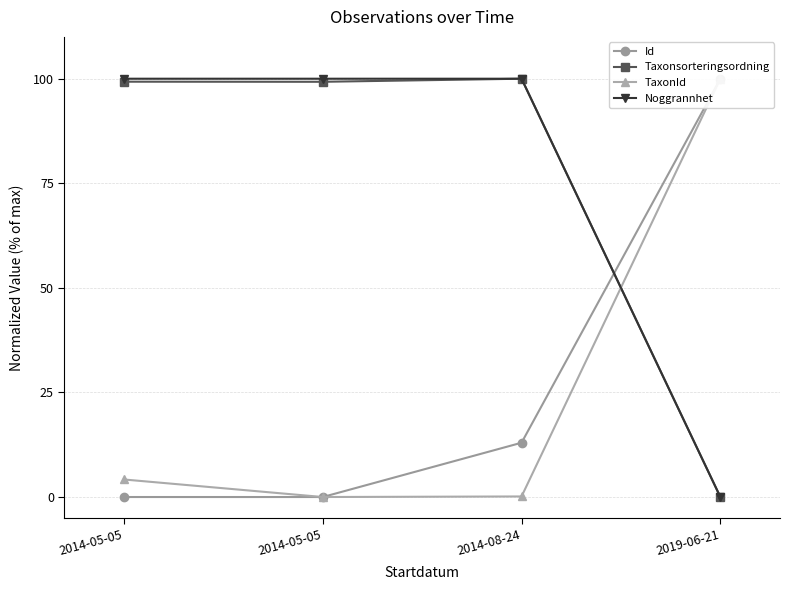

What value does the Taxonsorteringsordning series have at 2014-05-05?

99.3